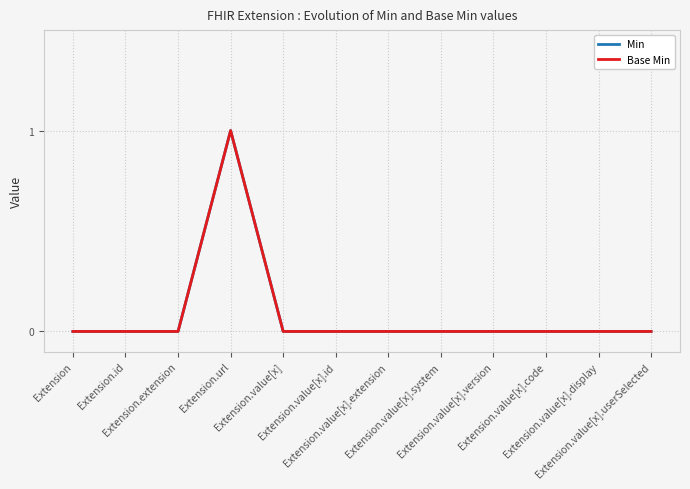

Reading left to right, list all the values displayed in this chart.

Min: Extension=0	Extension.id=0	Extension.extension=0	Extension.url=1	Extension.value[x]=0	Extension.value[x].id=0	Extension.value[x].extension=0	Extension.value[x].system=0	Extension.value[x].version=0	Extension.value[x].code=0	Extension.value[x].display=0	Extension.value[x].userSelected=0
Base Min: Extension=0	Extension.id=0	Extension.extension=0	Extension.url=1	Extension.value[x]=0	Extension.value[x].id=0	Extension.value[x].extension=0	Extension.value[x].system=0	Extension.value[x].version=0	Extension.value[x].code=0	Extension.value[x].display=0	Extension.value[x].userSelected=0